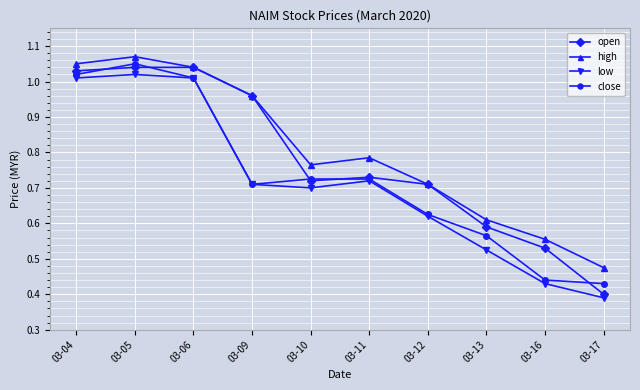

Count the number of data series in this chart.

4